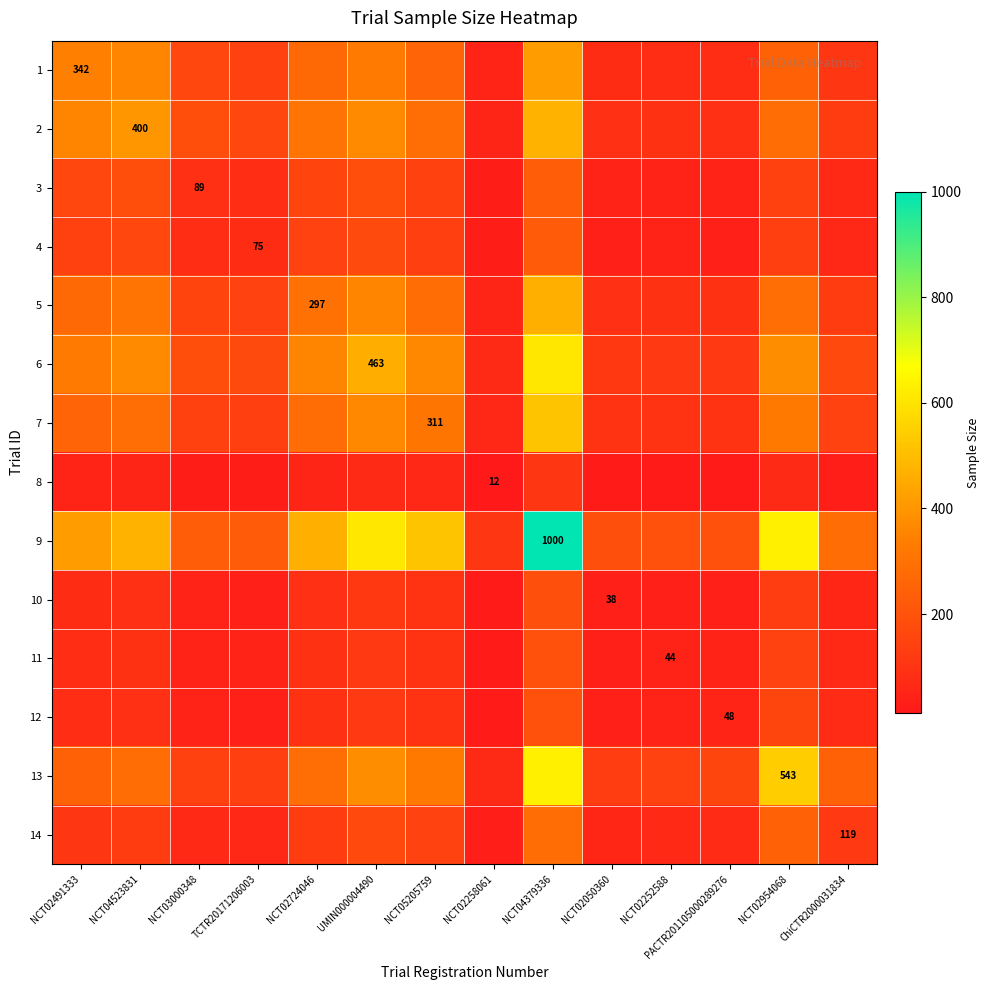

At which label is 3 closest to 130?

NCT02954068